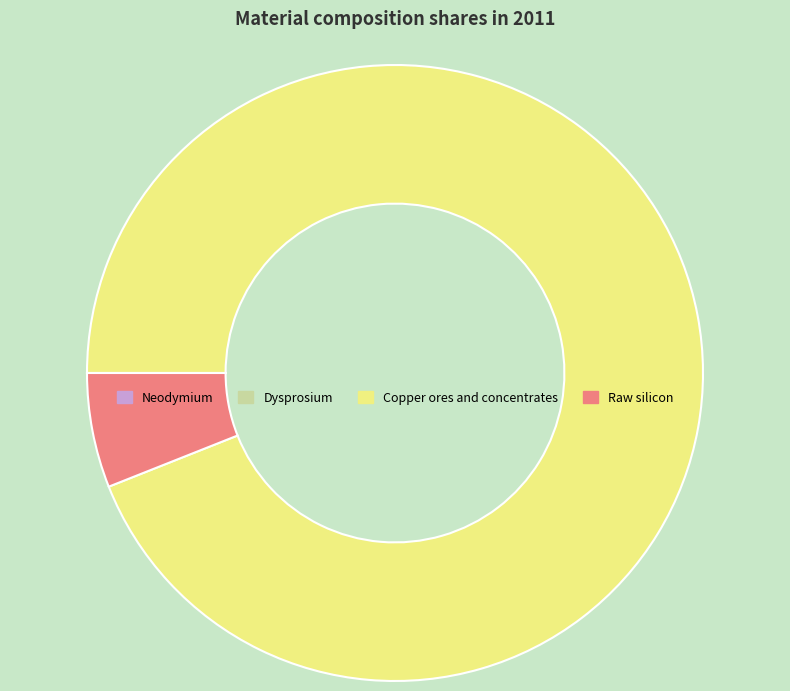

Is there any slice that represents more than half of the pie?

Yes